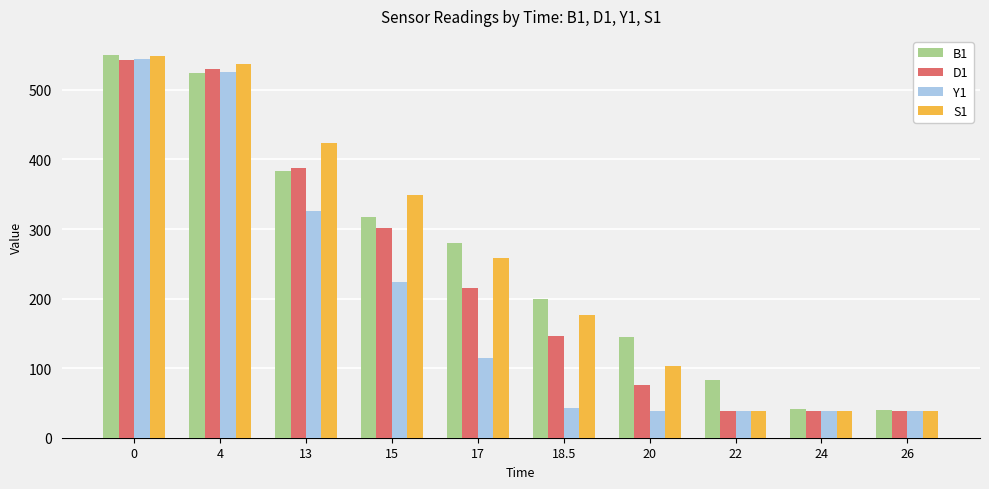

Is it true that B1 equals 148.9 at 17?

False